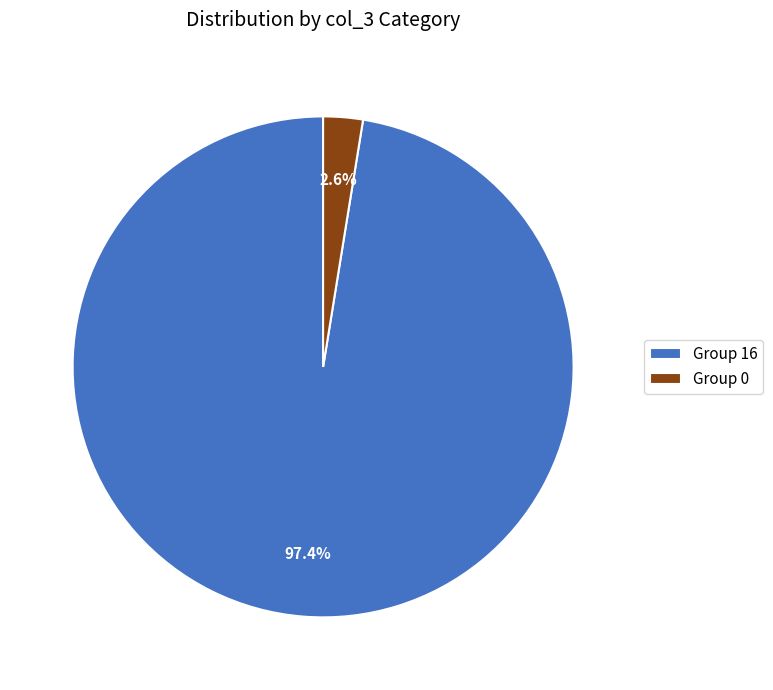

Do Group 16 and Group 0 together represent more than half of the pie?

Yes